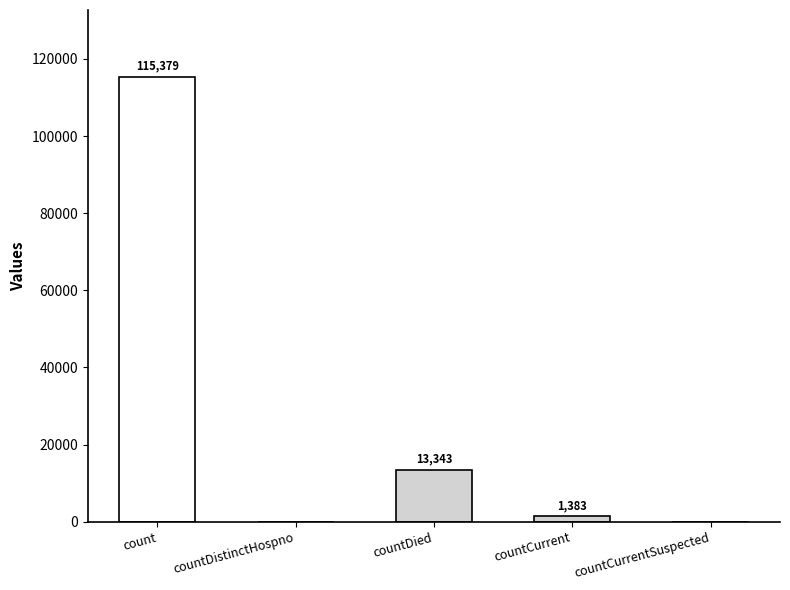

Read the value at count.

115379